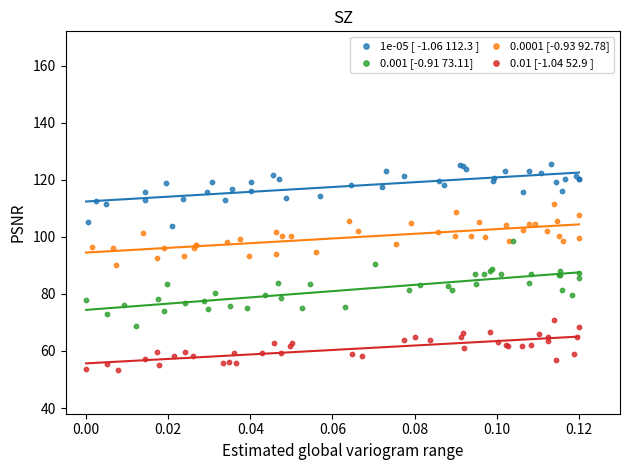

Which series has the largest Y range (max minus min)?

0.001 [-0.91 73.11]